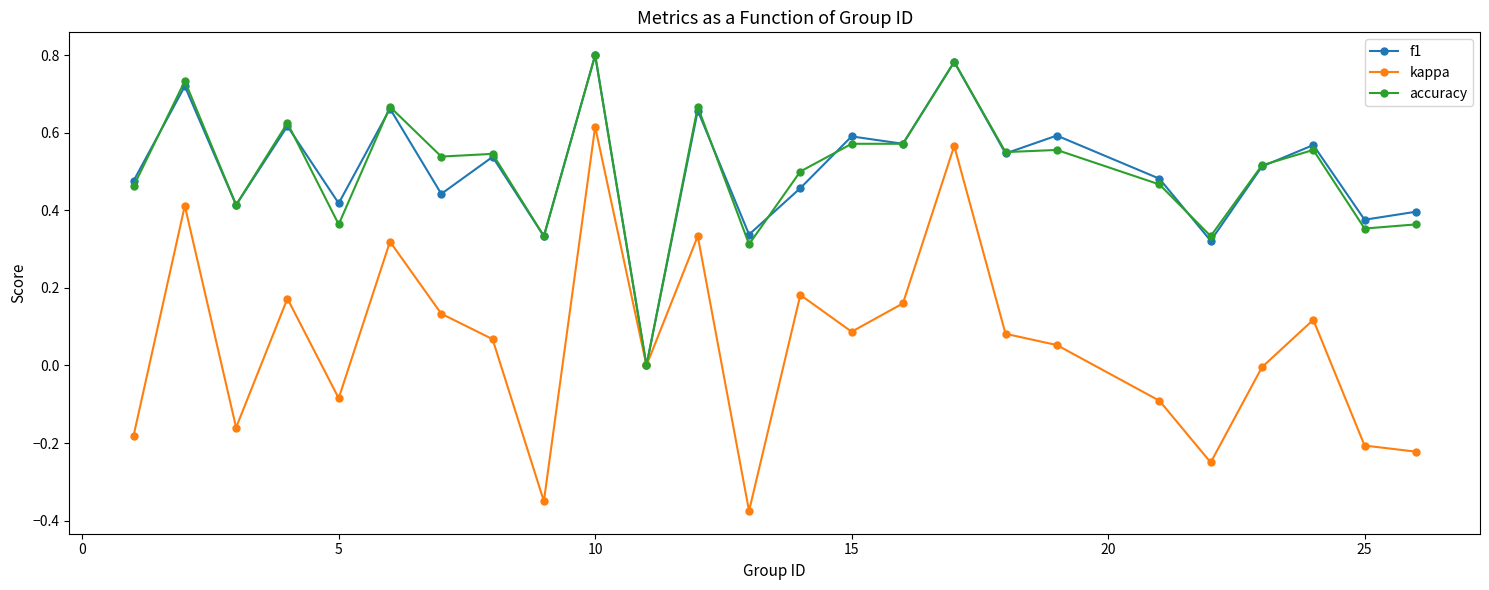

True or false: f1 and accuracy intersect in this chart.

True